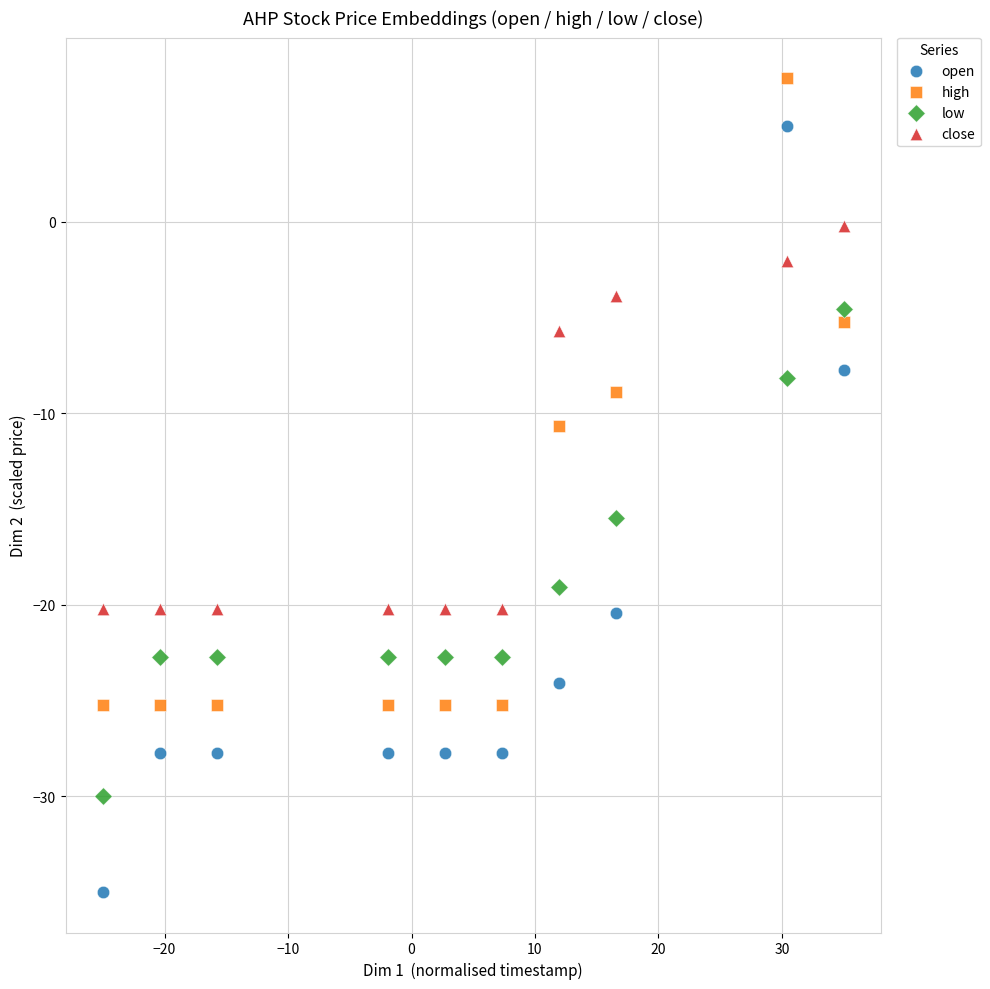

Across all data points, what is the range of X values (max minus min)?

60.0